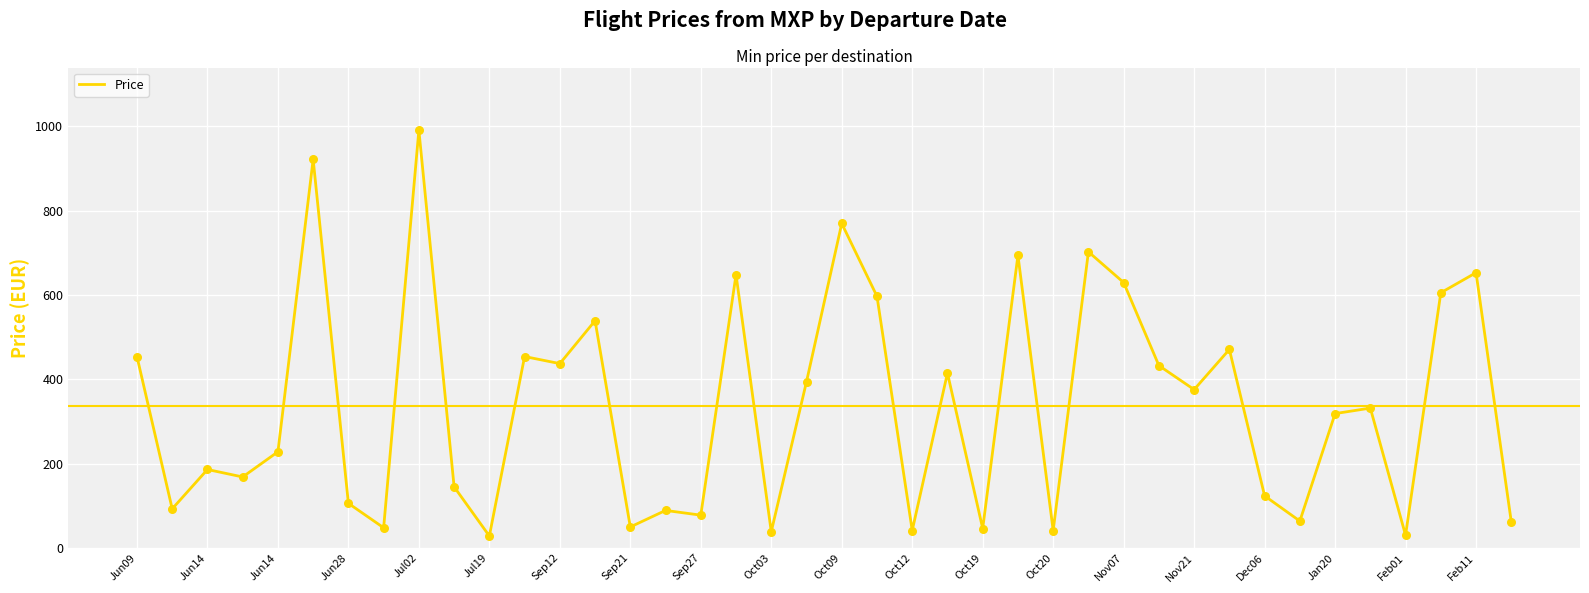

What is the greatest value displayed?

990.8